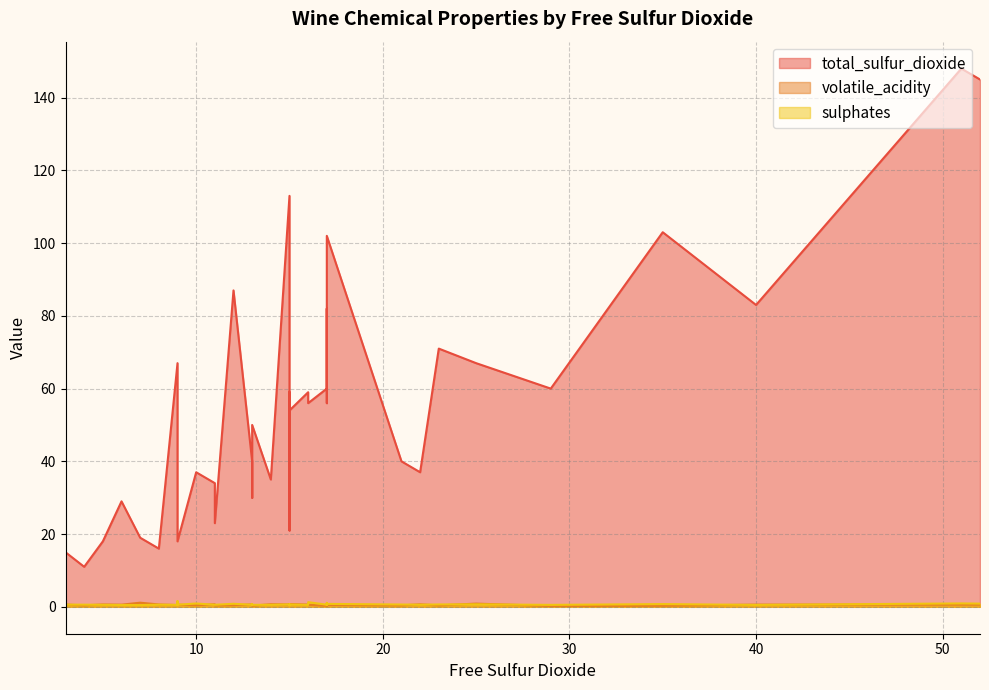

Count the number of categories in the chart.

40